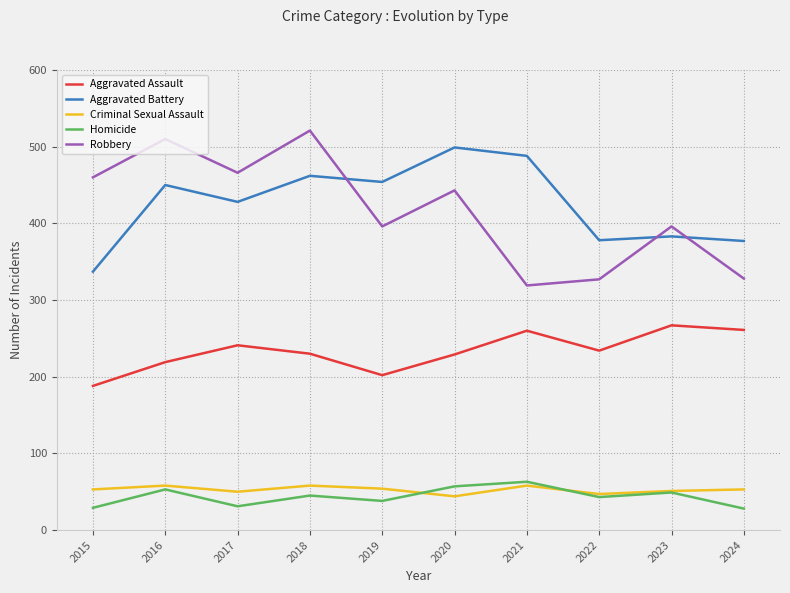

True or false: Homicide and Criminal Sexual Assault cross at least once.

True